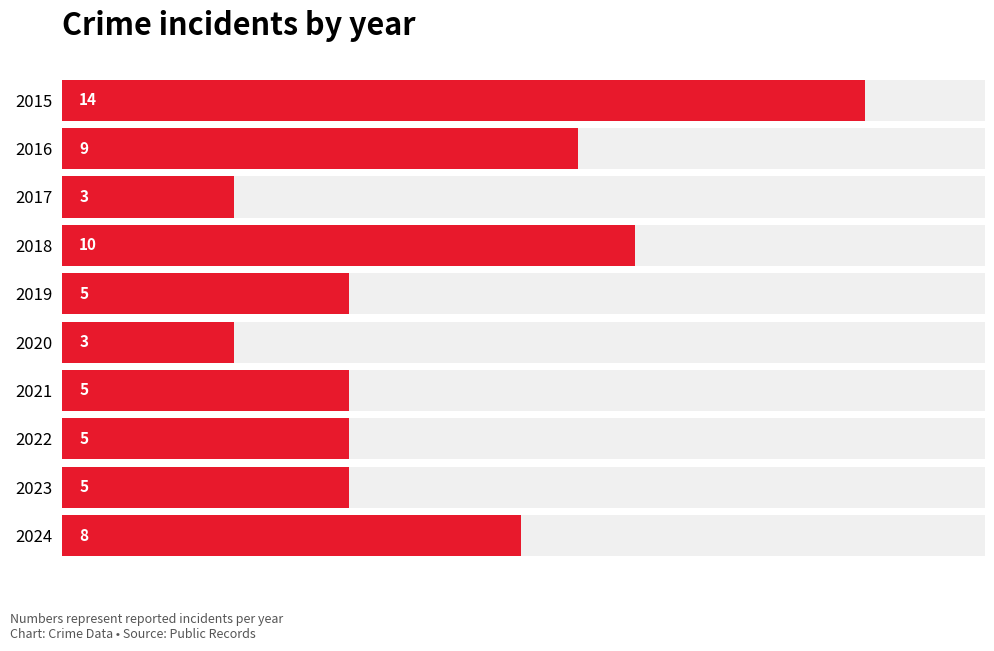

Rank the categories by value from highest to lowest.

0, 3, 1, 9, 4, 6, 7, 8, 2, 5